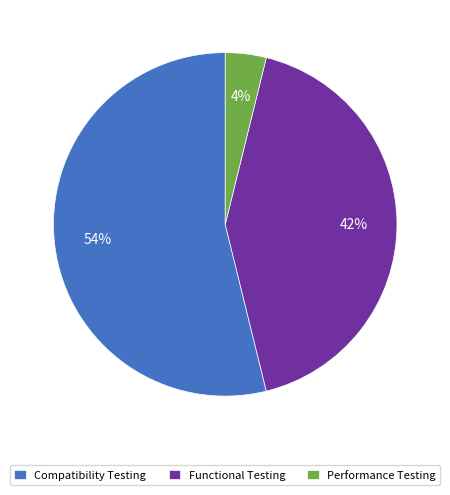

What percentage is the Functional Testing slice, to the nearest percent?

42%